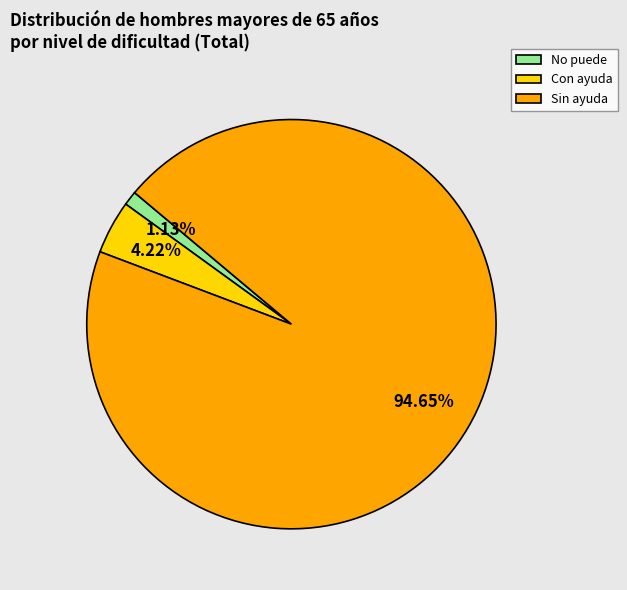

Rank the categories by value from lowest to highest.

No puede, Con ayuda, Sin ayuda